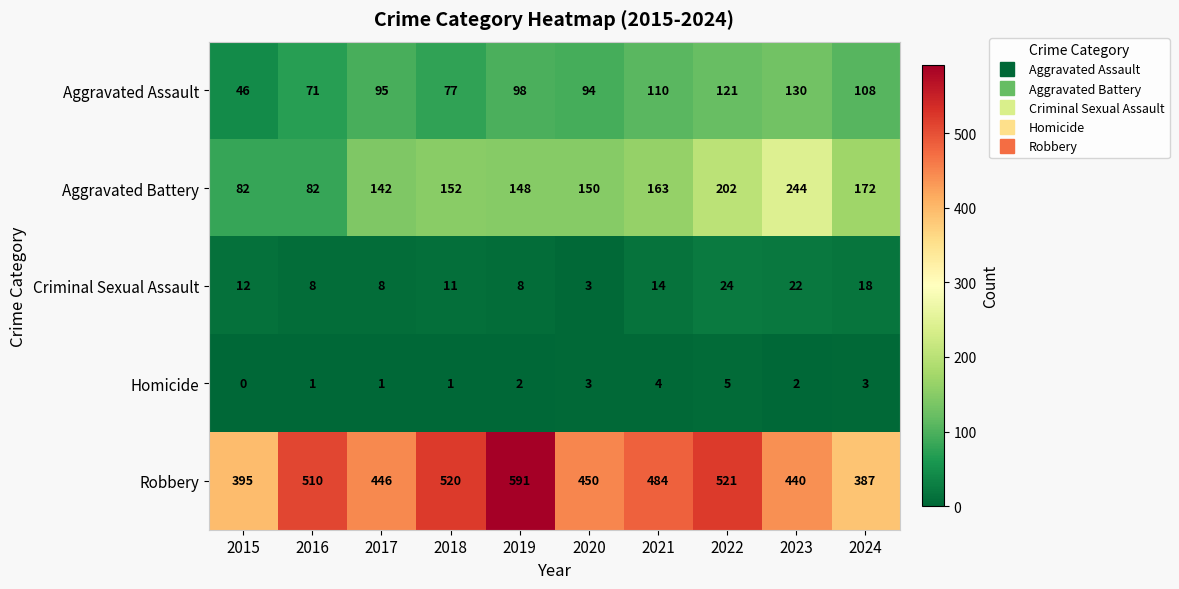

True or false: Aggravated Assault has a value of 51 at 2024.

False